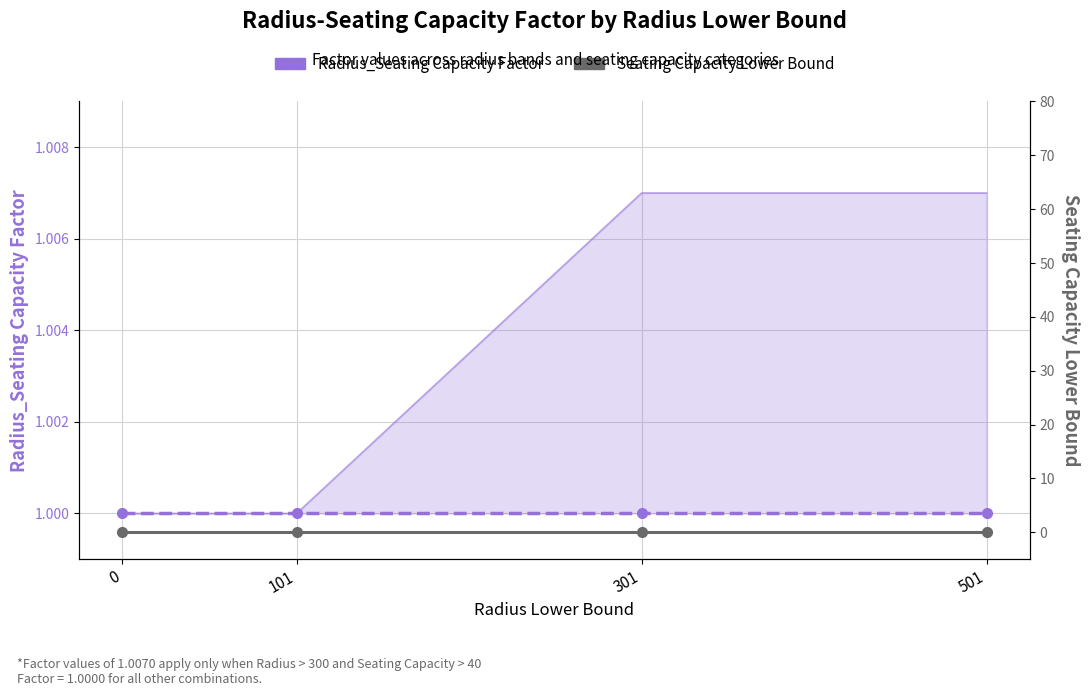

Does the chart have visible grid lines?

Yes